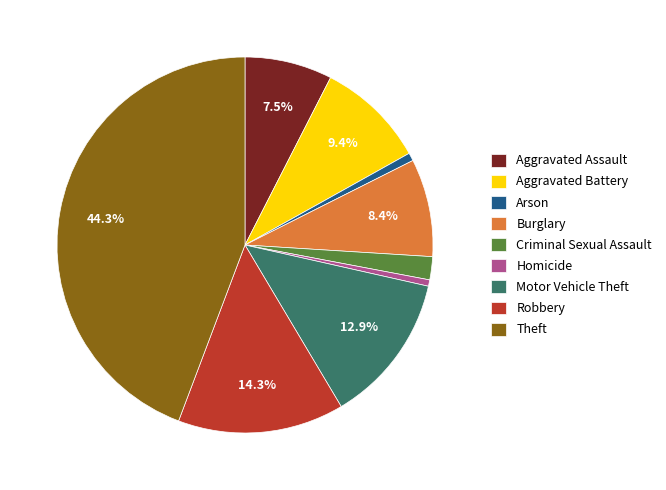

How many segments does this pie chart have?

9